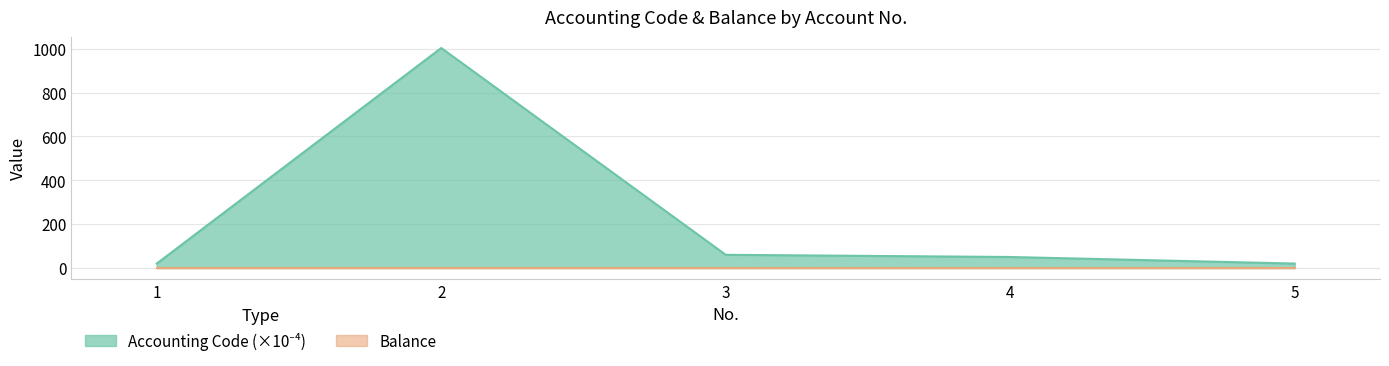

The value at 1 is 20.0. True or false?

True